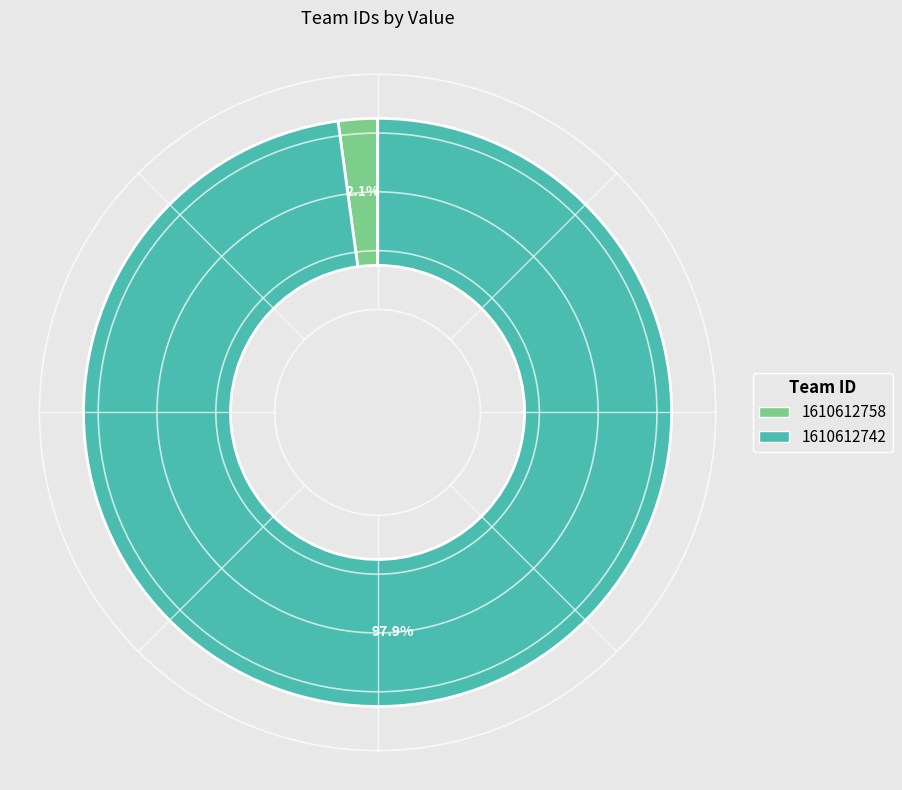

How many segments does this pie chart have?

2